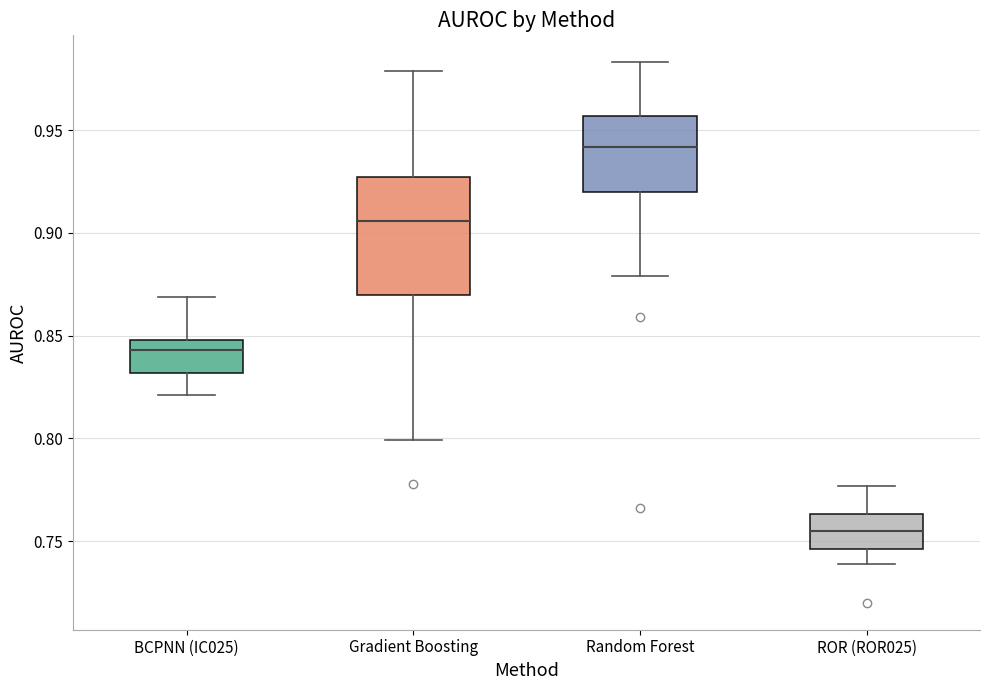

Reading left to right, transcribe this box plot: for each box, give where its median line is, the range the box spans, and where its two whiskers end, as read against the y-axis. The values are not printed on the chart, so give them approximately, as read against the axis.

BCPNN (IC025): median 0.845, box 0.830 to 0.850, whiskers 0.820 to 0.870
Gradient Boosting: median 0.905, box 0.870 to 0.925, whiskers 0.800 to 0.980
Random Forest: median 0.940, box 0.920 to 0.955, whiskers 0.880 to 0.985
ROR (ROR025): median 0.755, box 0.745 to 0.765, whiskers 0.740 to 0.775